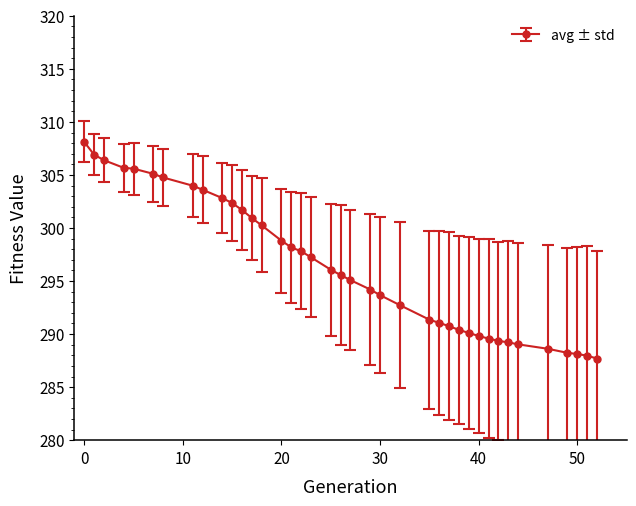

What is the difference between the maximum and minimum values?

20.4